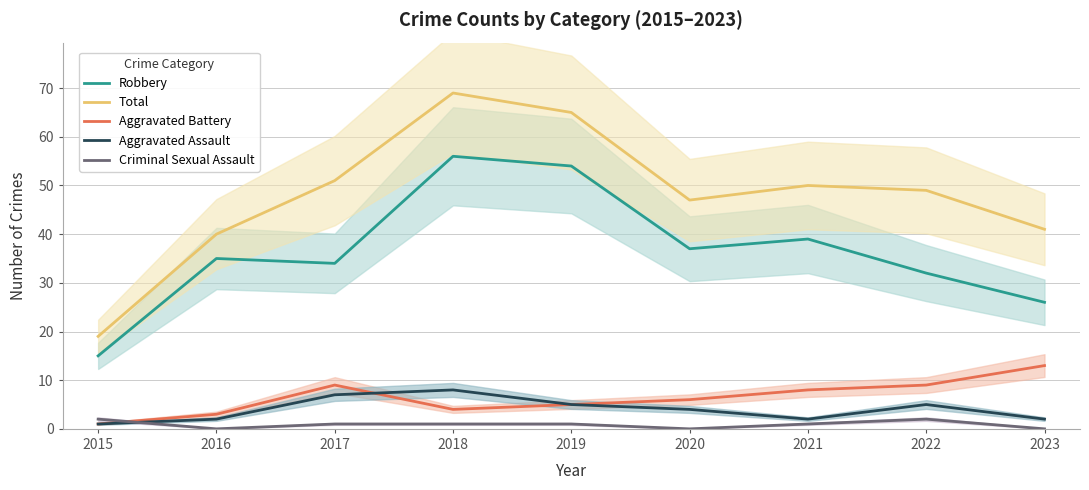

The Aggravated Battery series shows 13 at 2023. True or false?

True